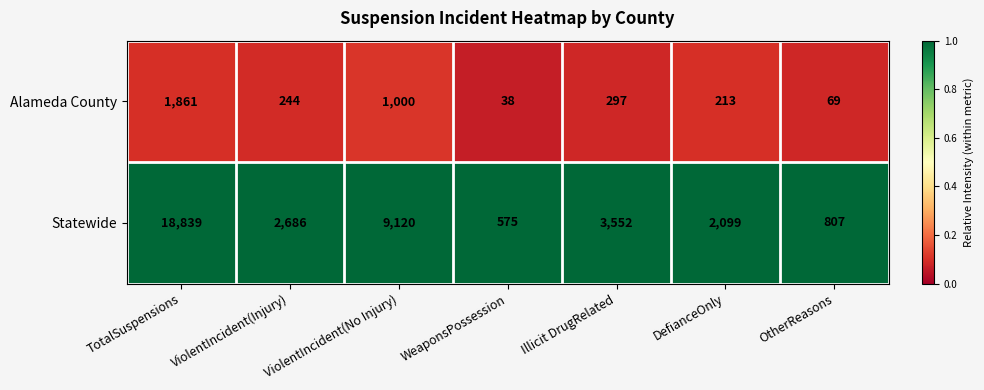

What is the maximum value shown in the chart?

18839